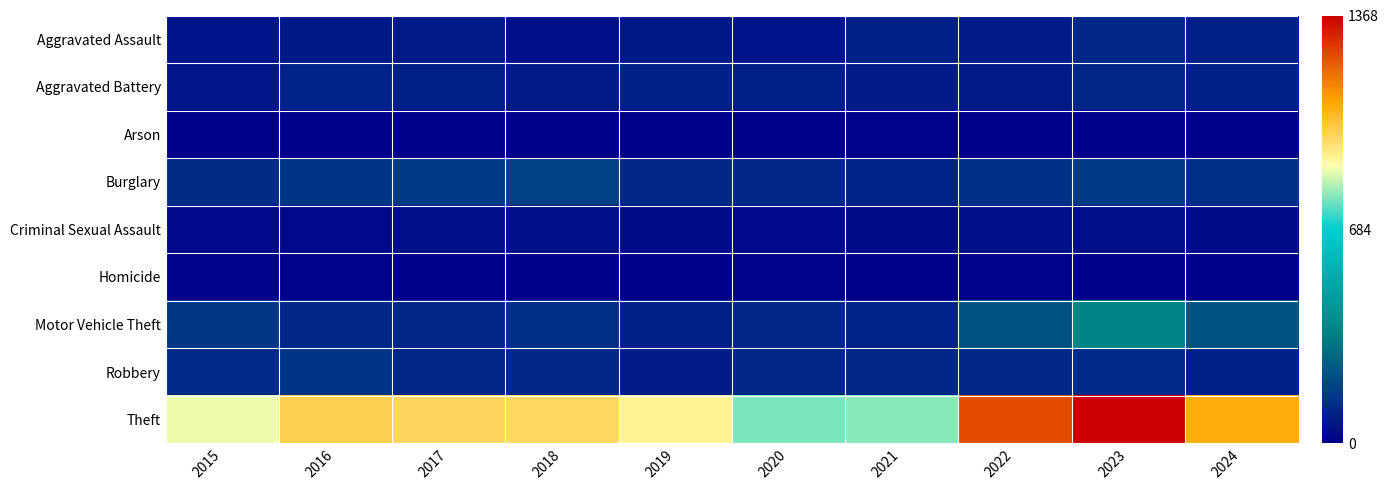

Reading left to right, transcribe all the data shown in this chart.

Aggravated Assault: 2015=54	2016=66	2017=72	2018=43	2019=65	2020=56	2021=86	2022=78	2023=110	2024=82
Aggravated Battery: 2015=64	2016=93	2017=83	2018=70	2019=88	2020=82	2021=75	2022=71	2023=102	2024=90
Arson: 2015=2	2016=2	2017=1	2018=3	2019=2	2020=4	2021=8	2022=4	2023=2	2024=2
Burglary: 2015=121	2016=139	2017=162	2018=176	2019=110	2020=110	2021=95	2022=132	2023=161	2024=126
Criminal Sexual Assault: 2015=28	2016=28	2017=44	2018=43	2019=36	2020=27	2021=36	2022=43	2023=38	2024=35
Homicide: 2015=13	2016=8	2017=5	2018=2	2019=0	2020=6	2021=2	2022=10	2023=3	2024=0
Motor Vehicle Theft: 2015=152	2016=110	2017=104	2018=127	2019=84	2020=109	2021=96	2022=219	2023=364	2024=222
Robbery: 2015=117	2016=144	2017=105	2018=107	2019=75	2020=102	2021=105	2022=108	2023=114	2024=89
Theft: 2015=874	2016=999	2017=979	2018=977	2019=914	2020=782	2021=791	2022=1235	2023=1368	2024=1076